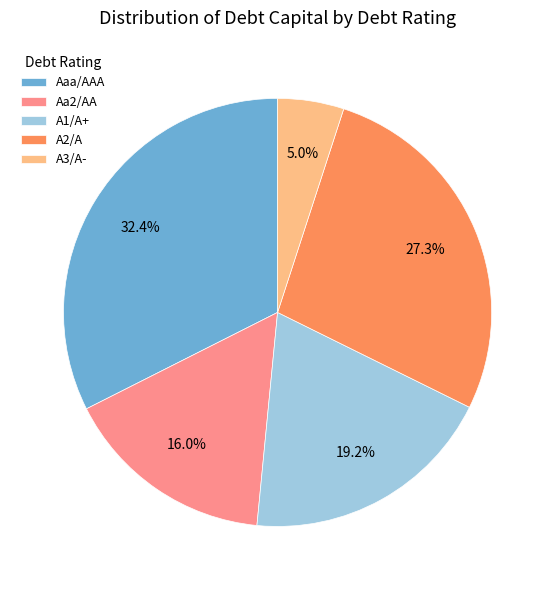

Combined, what portion of the pie is Aa2/AA and A2/A?

43.3%